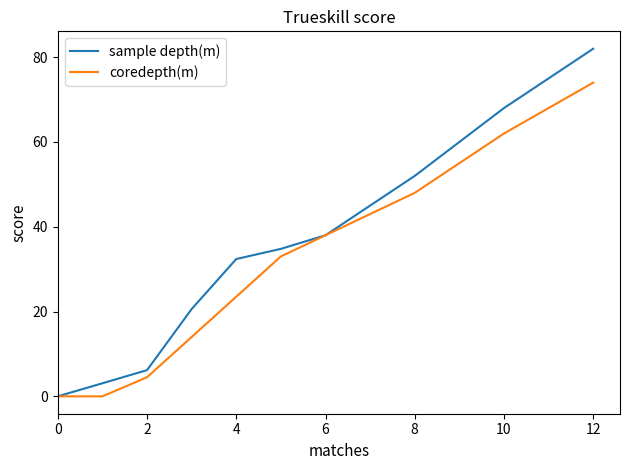

What is the maximum value for coredepth(m)?

74.0